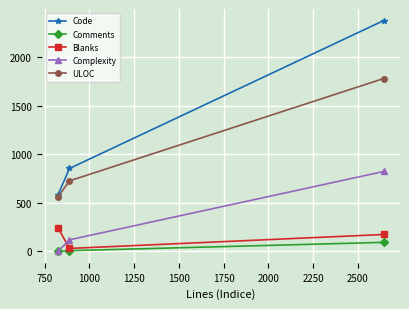

What is the difference between the maximum and second lowest values in the Blanks series?

70